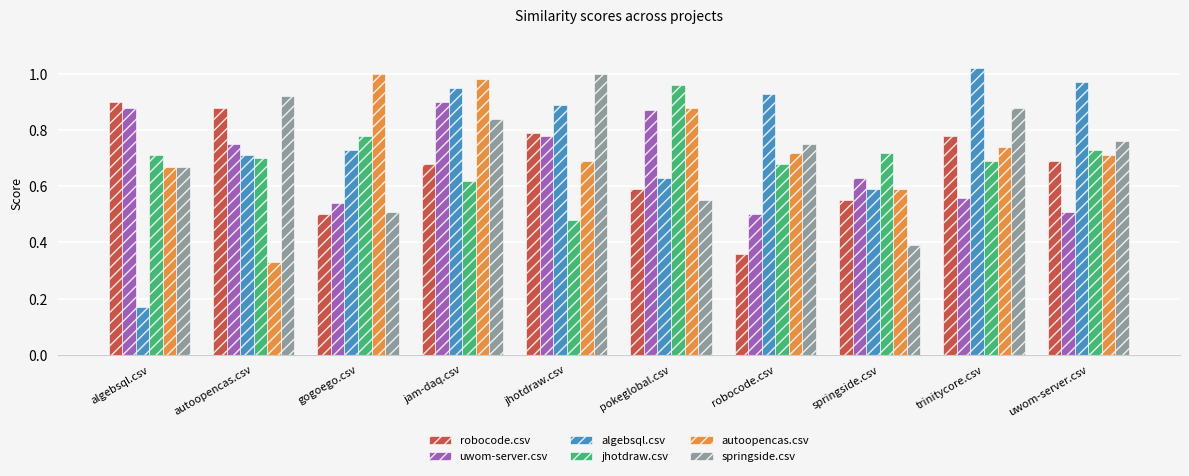

Rank the categories by robocode.csv value from highest to lowest.

algebsql.csv, autoopencas.csv, jhotdraw.csv, trinitycore.csv, uwom-server.csv, jam-daq.csv, pokeglobal.csv, springside.csv, gogoego.csv, robocode.csv